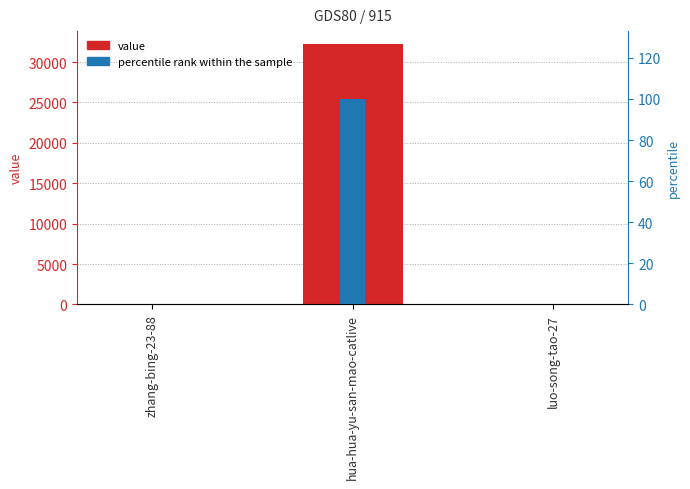

The value of col_1 at zhang-bing-23-88 is 3.9. True or false?

False